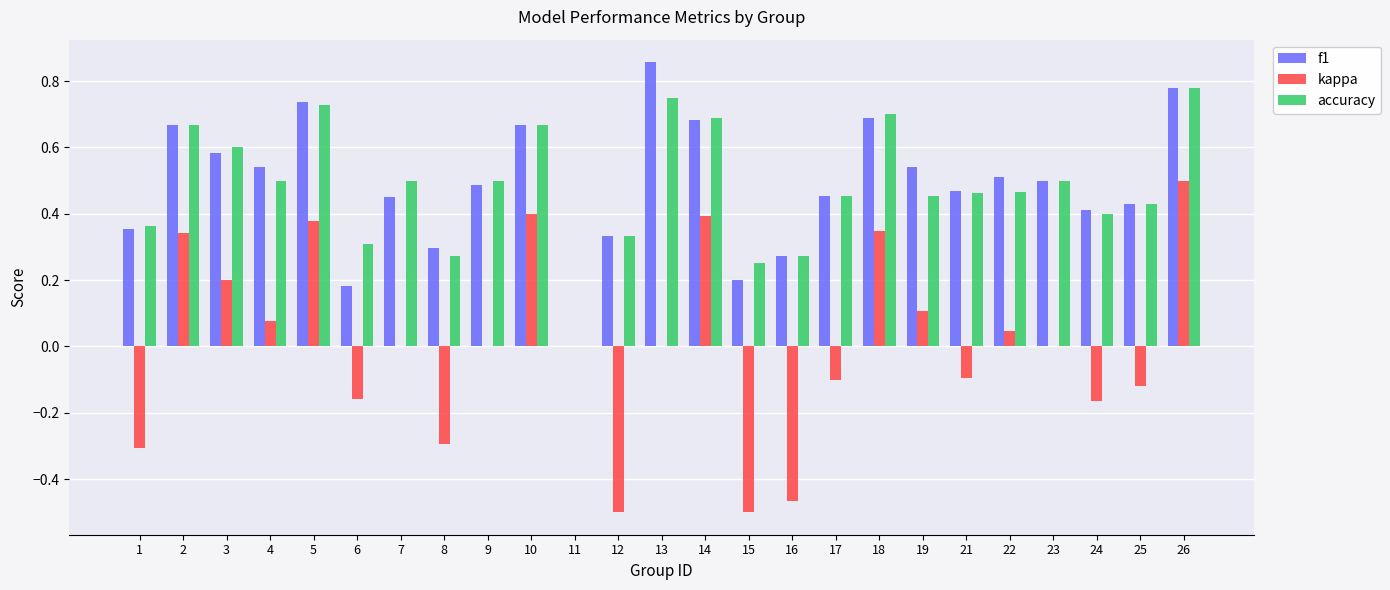

The value of f1 at 15 is 0.2. True or false?

True